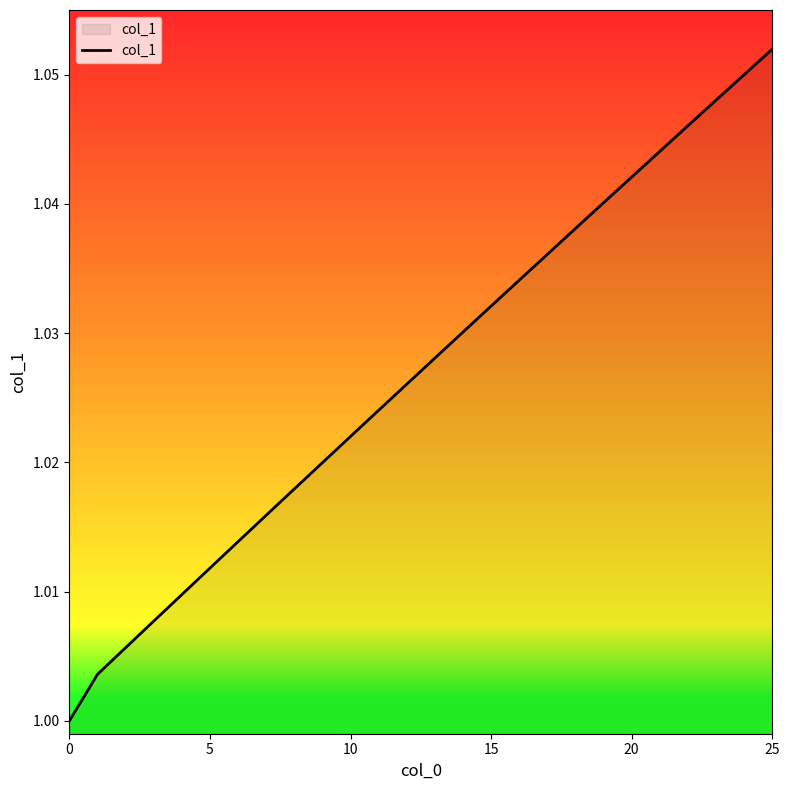

Reading left to right, what are all the values shown in this chart?

1.0	1.0	1.0	1.0	1.0	1.0	1.0	1.0	1.0	1.0	1.0	1.0	1.0	1.0	1.0	1.0	1.0	1.0	1.0	1.0	1.0	1.0	1.0	1.0	1.0	1.1